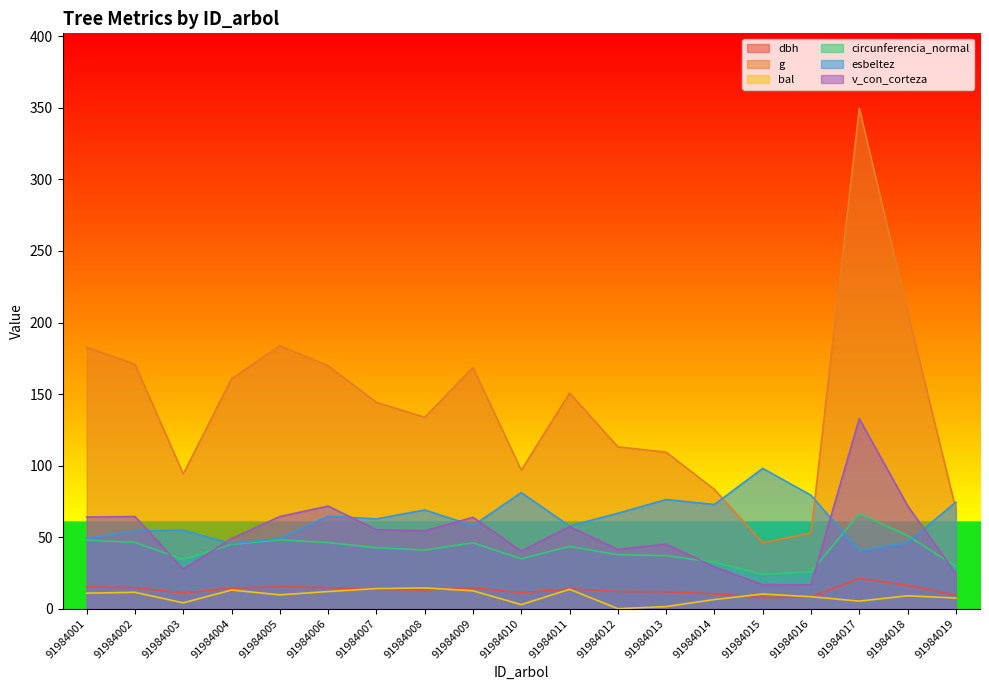

True or false: circunferencia_normal has a value of 27.9 at 91984008.

False